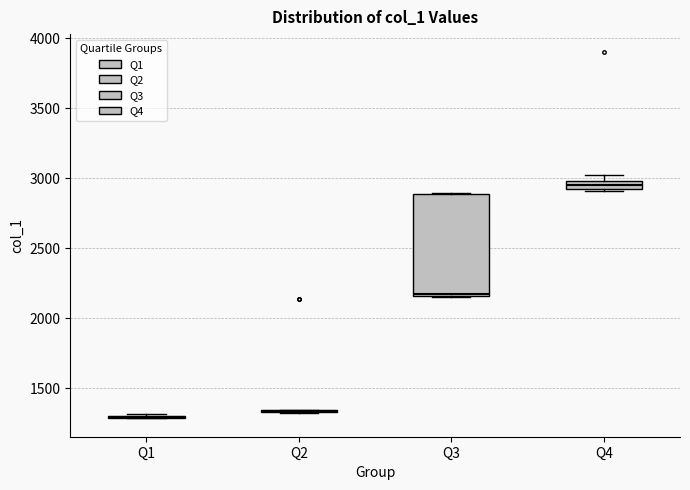

Comparing the boxes themselves (not the whiskers), which one is the tallest?

Q3